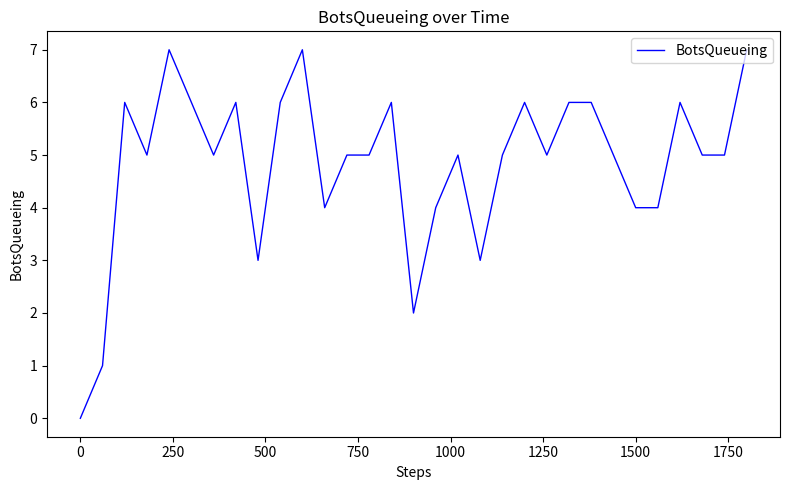

What is the difference between the maximum and minimum values?

7